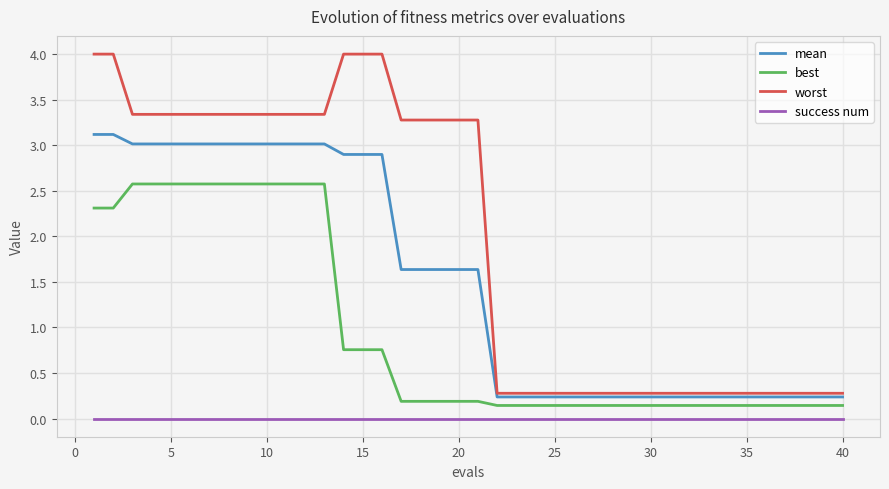

True or false: best and success num intersect in this chart.

False